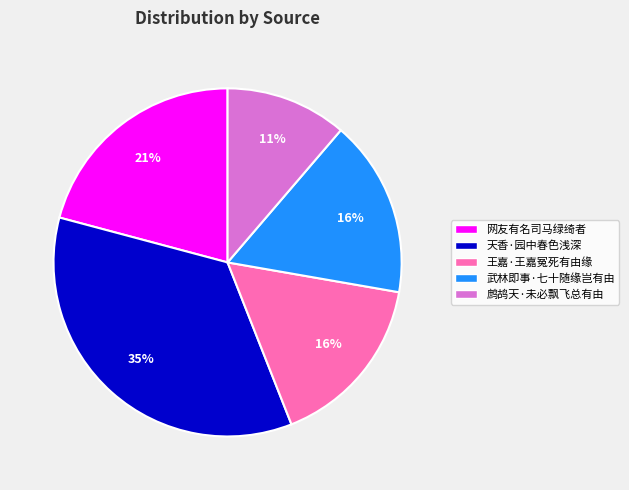

Is the sum of 王嘉·王嘉冤死有由缘 and 武林即事·七十随缘岂有由 greater than half?

No